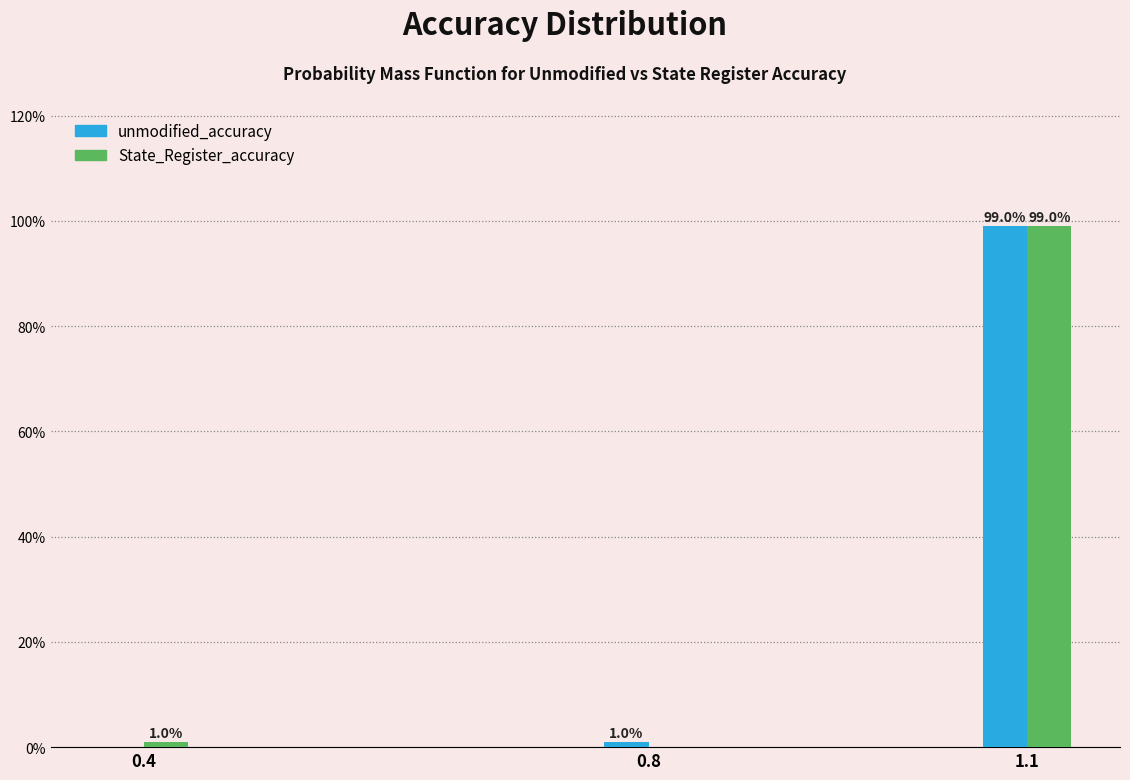

Reading right to left, extract all data points from this chart.

unmodified_accuracy: 1.1=99	0.8=1	0.4=0
State_Register_accuracy: 1.1=99	0.8=0	0.4=1